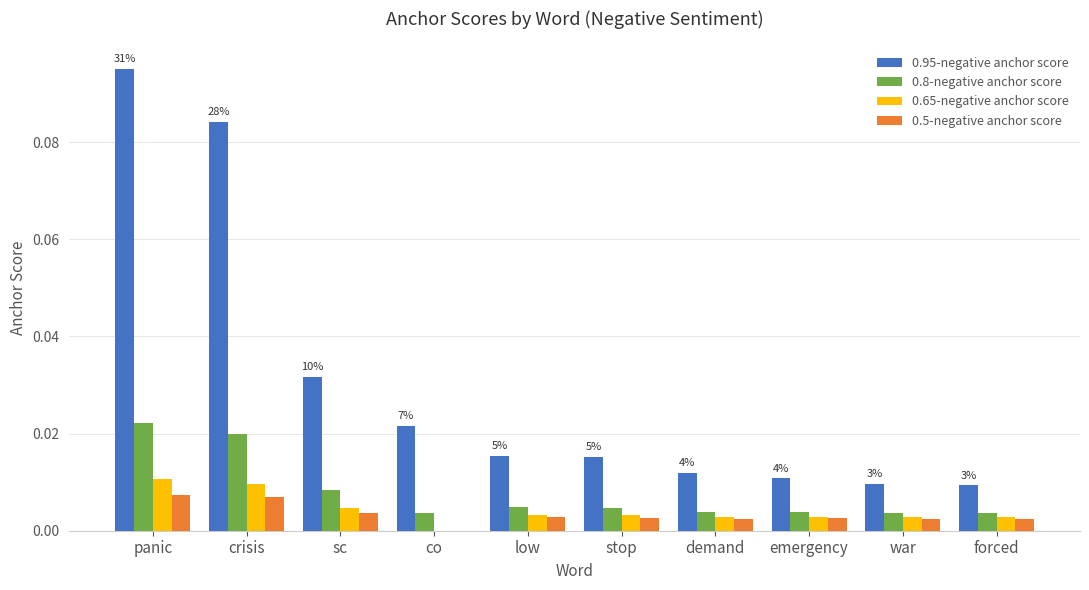

Which series has the largest total across all categories?

0.95-negative anchor score